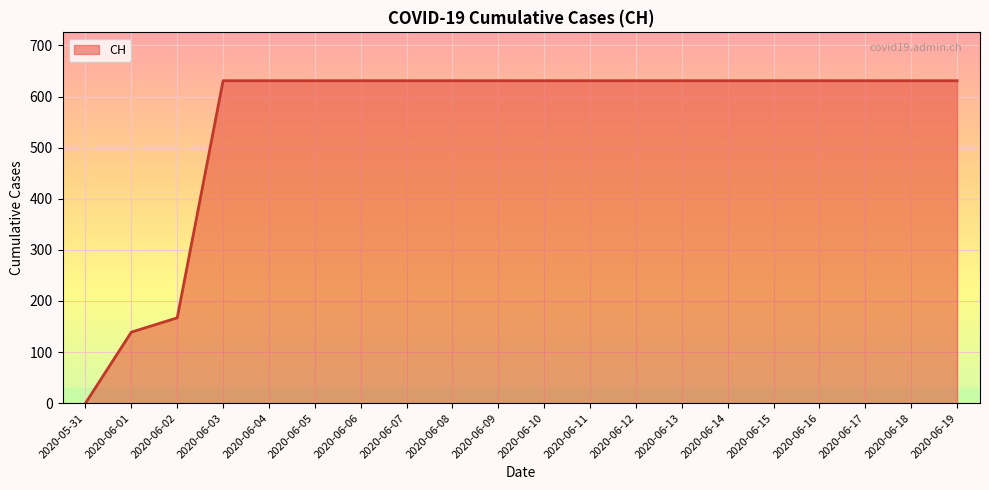

Reading left to right, extract all data points from this chart.

0	139	167	631	631	631	631	631	631	631	631	631	631	631	631	631	631	631	631	631